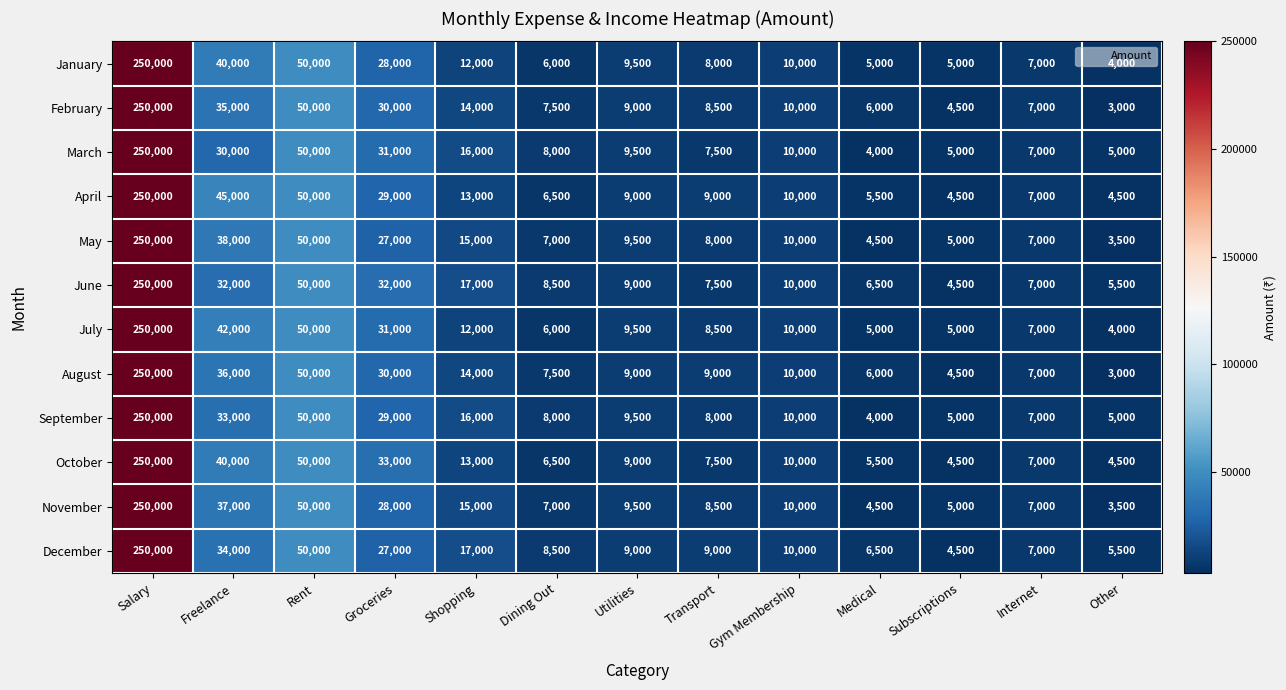

Which label corresponds to the largest value in the chart?

Salary